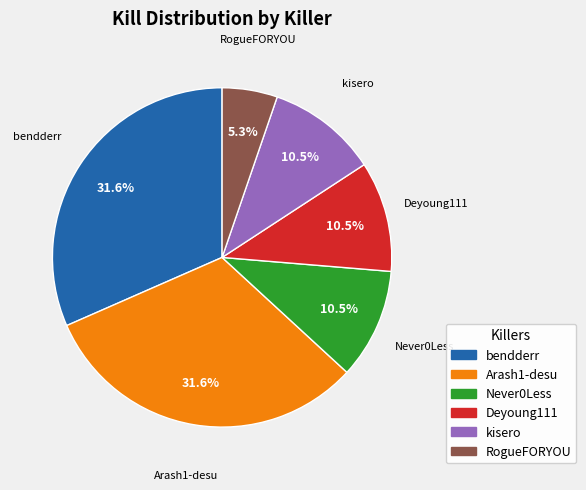

Approximately how many times larger is the value at Deyoung111 compared to kisero?

1.0